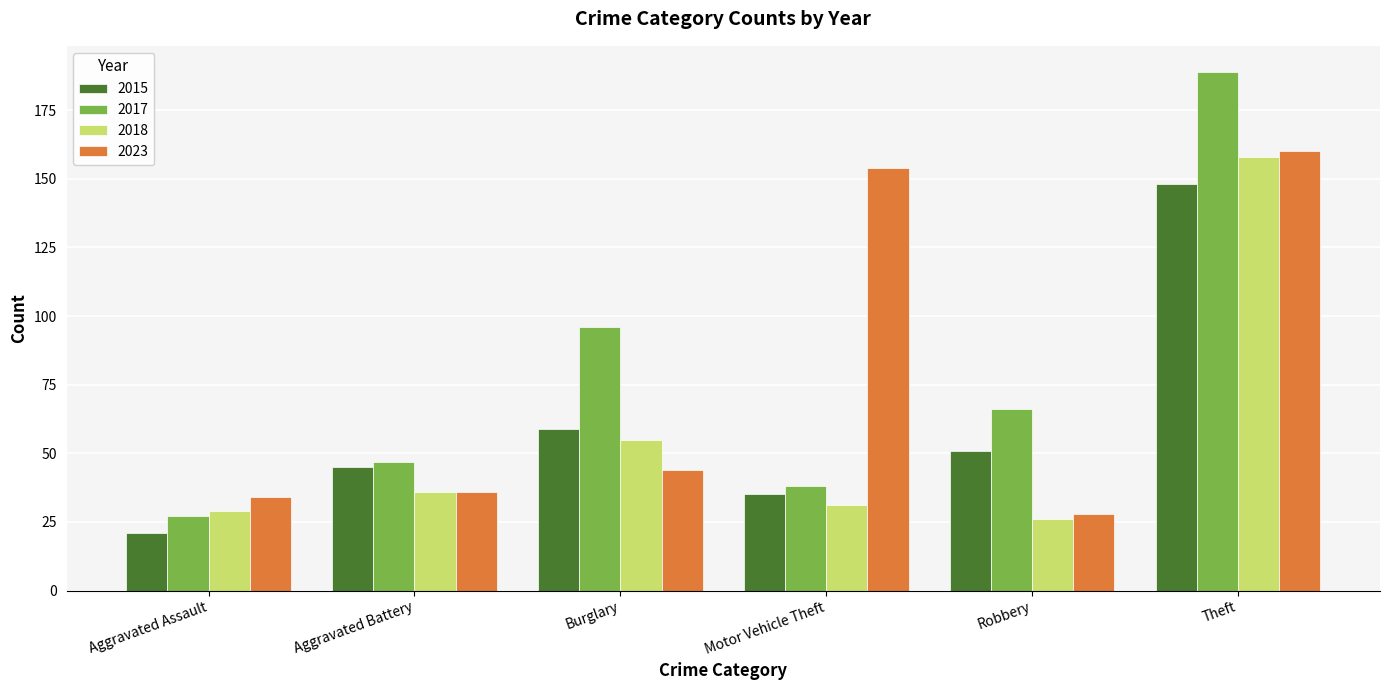

Which series has the widest spread of values?

2017